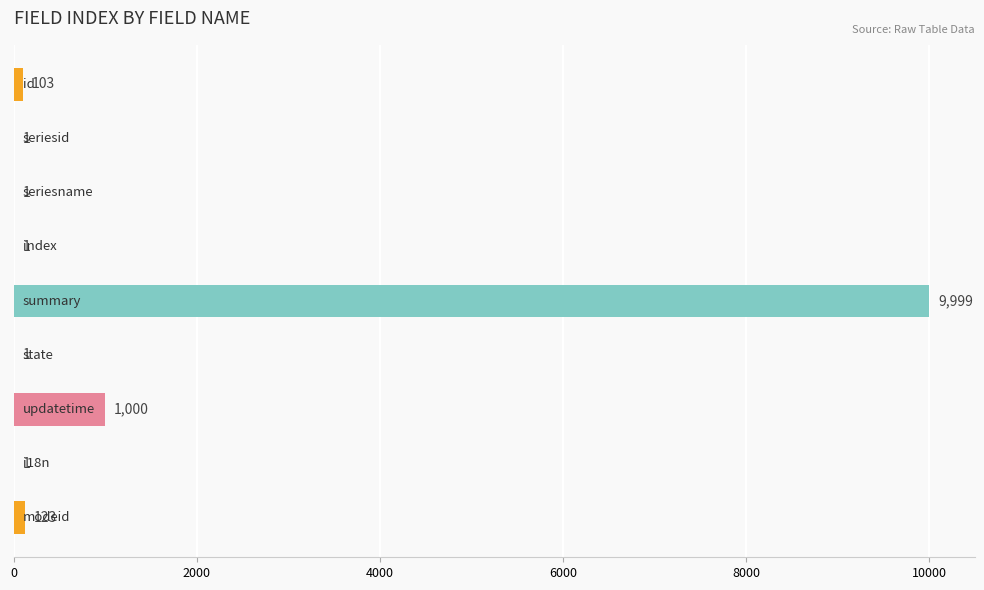

What is the greatest value displayed?

9999